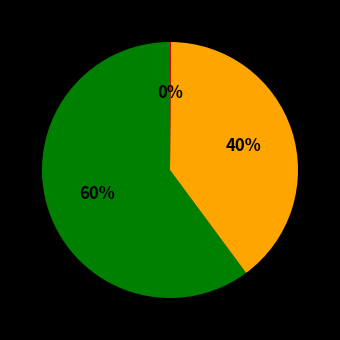

Does any single category account for the majority?

Yes